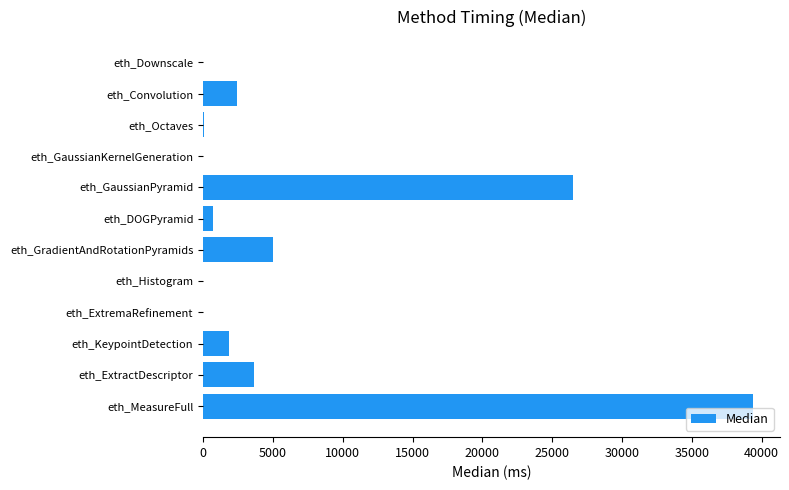

At which label is the value closest to 19673?

eth_GaussianPyramid